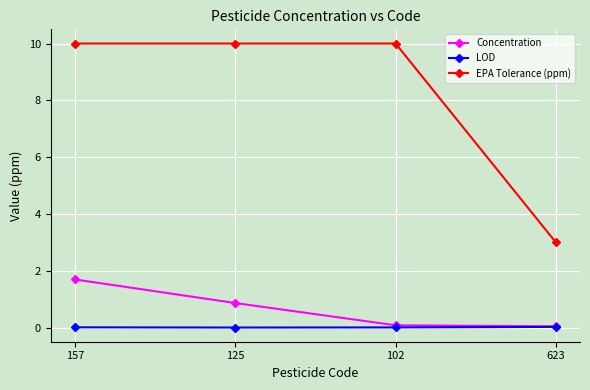

What position from the left is 125?

2